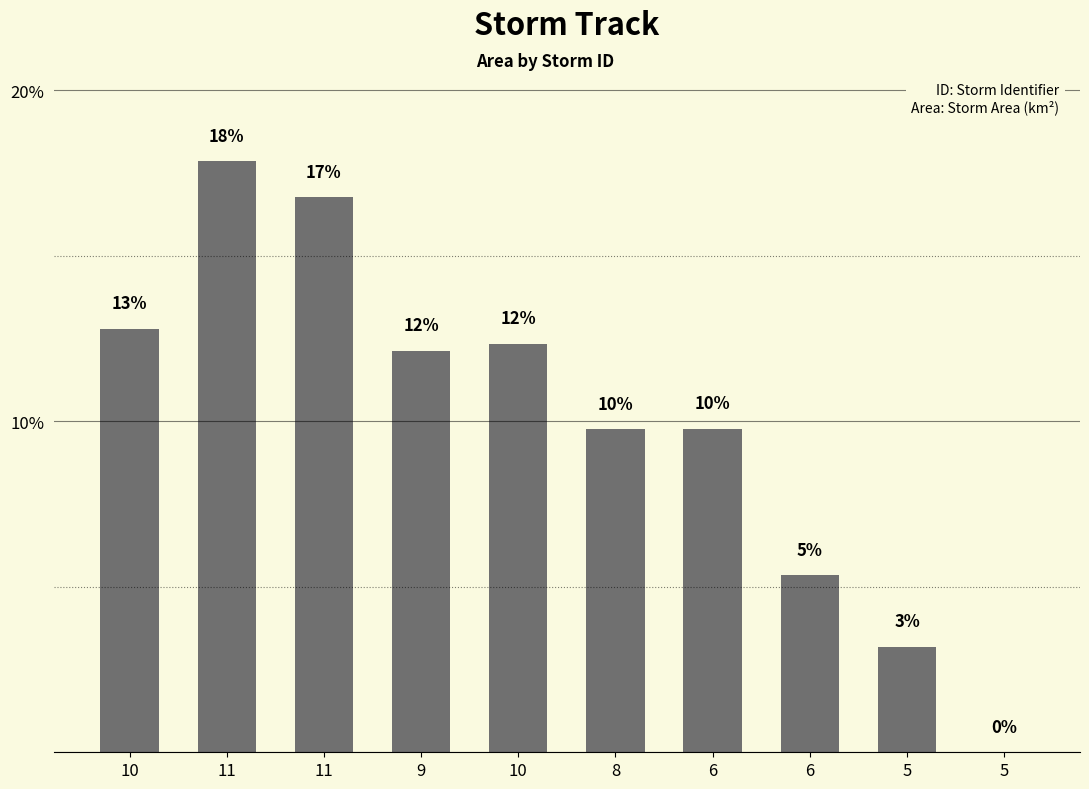

Rank the categories by value from highest to lowest.

11, 11, 10, 10, 9, 6, 8, 6, 5, 5